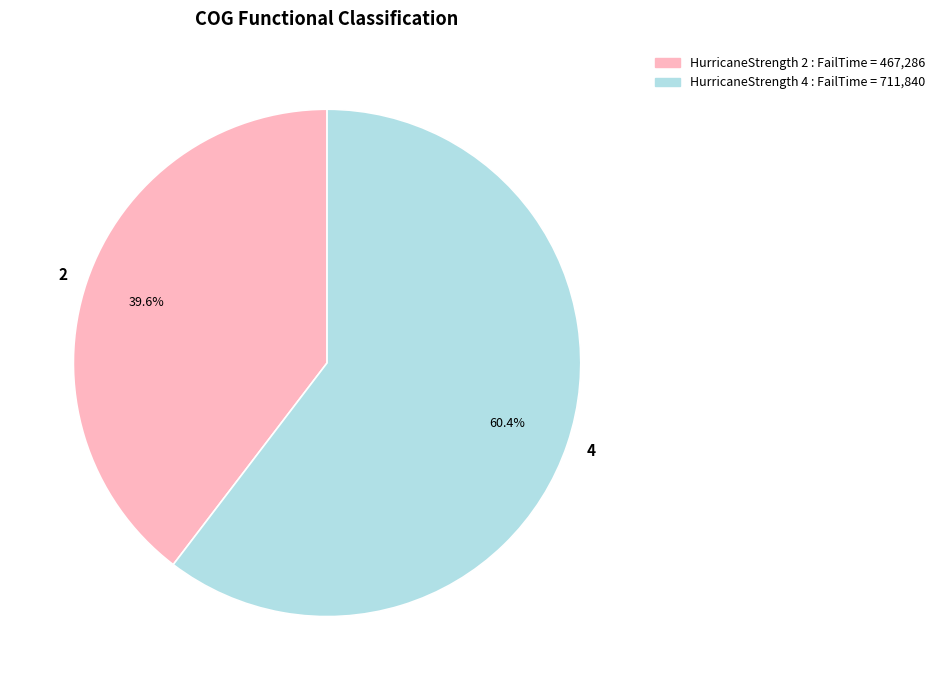

Approximately how many times larger is the value at 4 compared to 2?

1.5